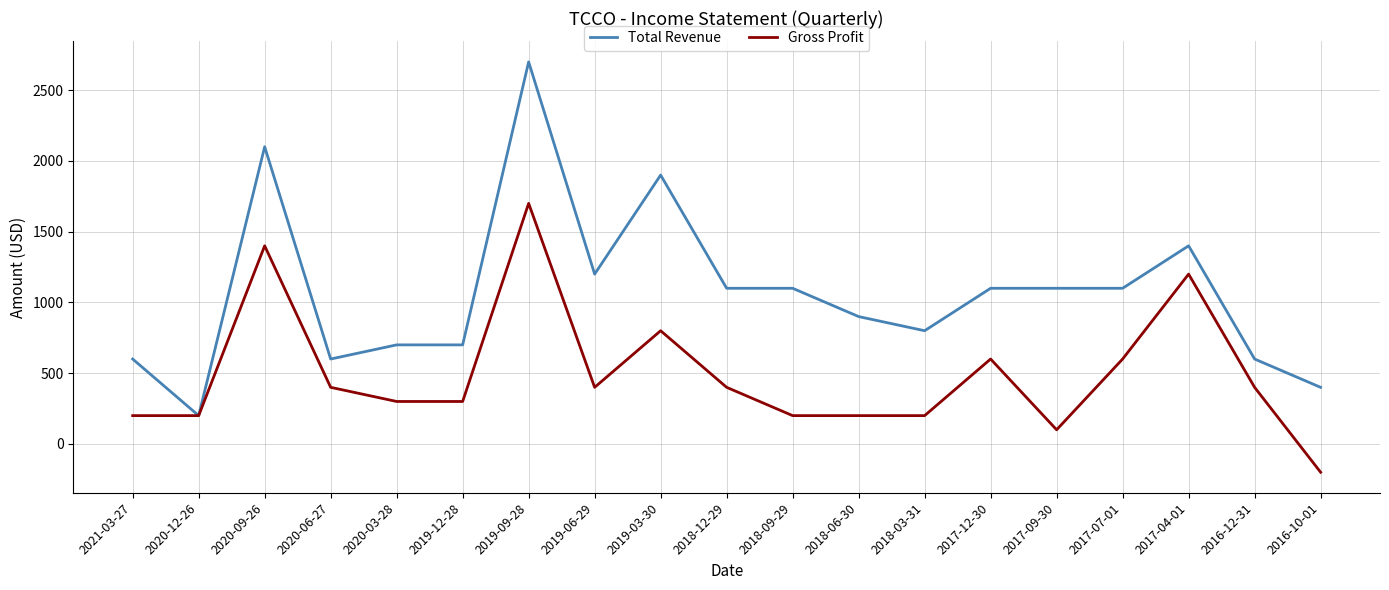

At which label is Total Revenue closest to 1450?

2017-04-01